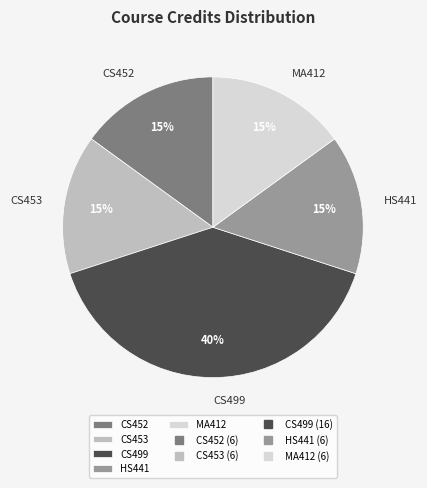

To the nearest percent, what is the difference between the MA412 and CS499 slice percentages?

25%